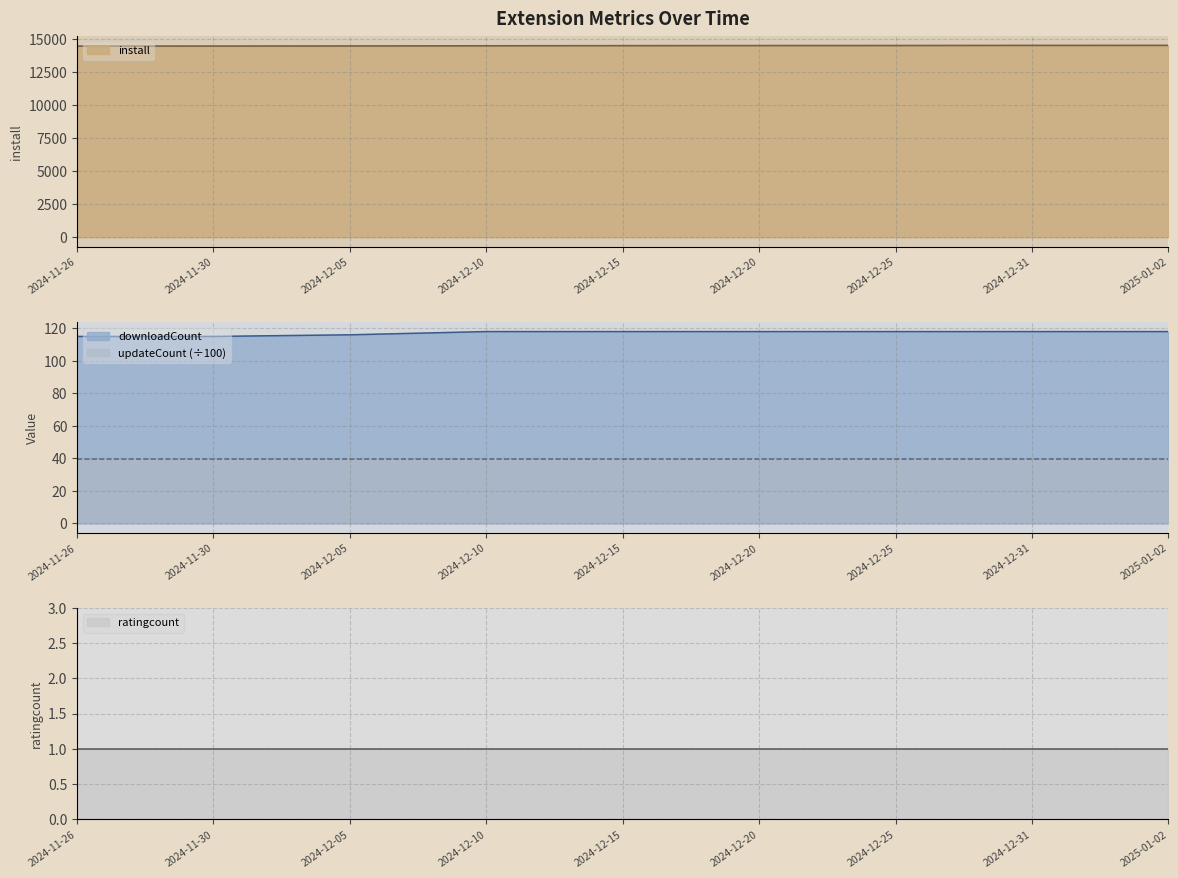

True or false: updateCount (÷100) has a value of 39.6 at 2024-12-31.

True